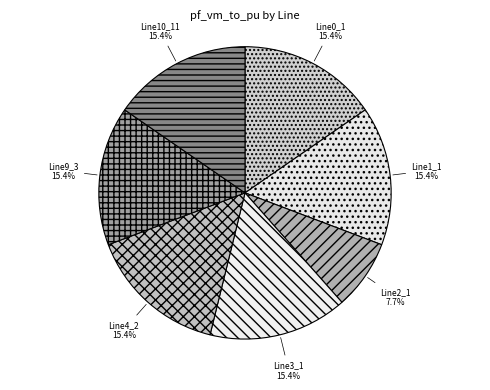

Count the number of slices in the pie.

7